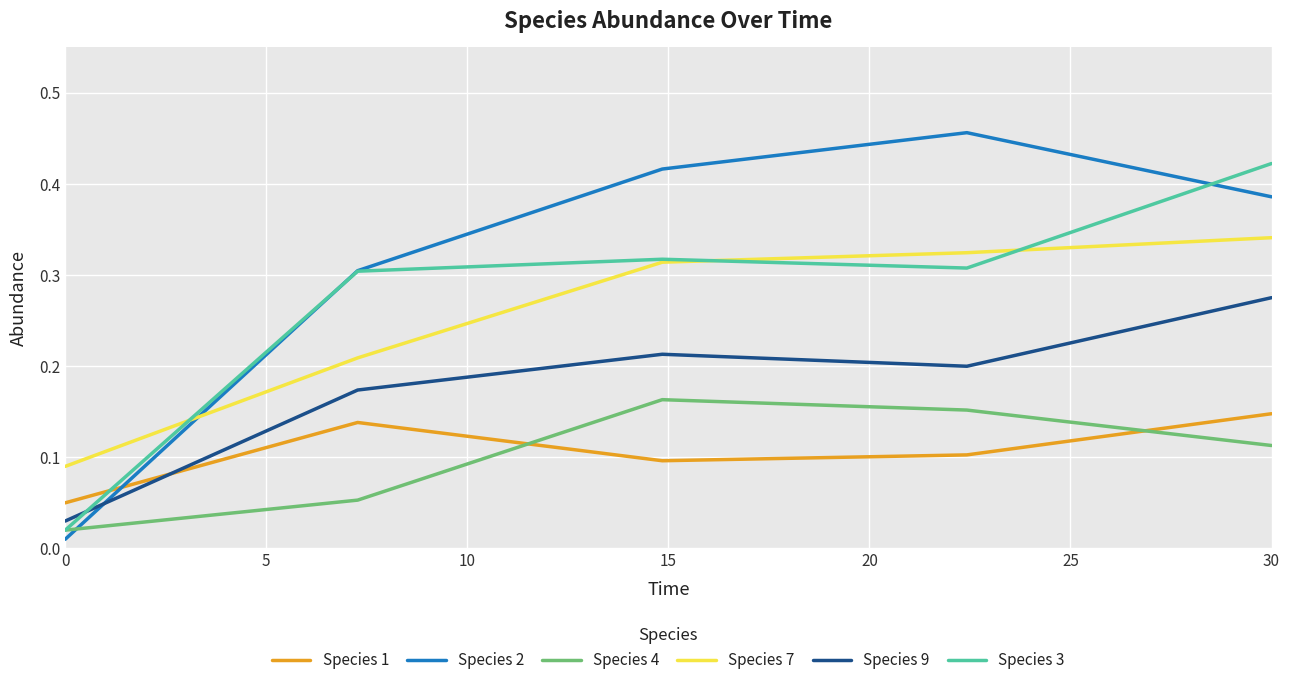

Which series has the widest spread of values?

Species 2